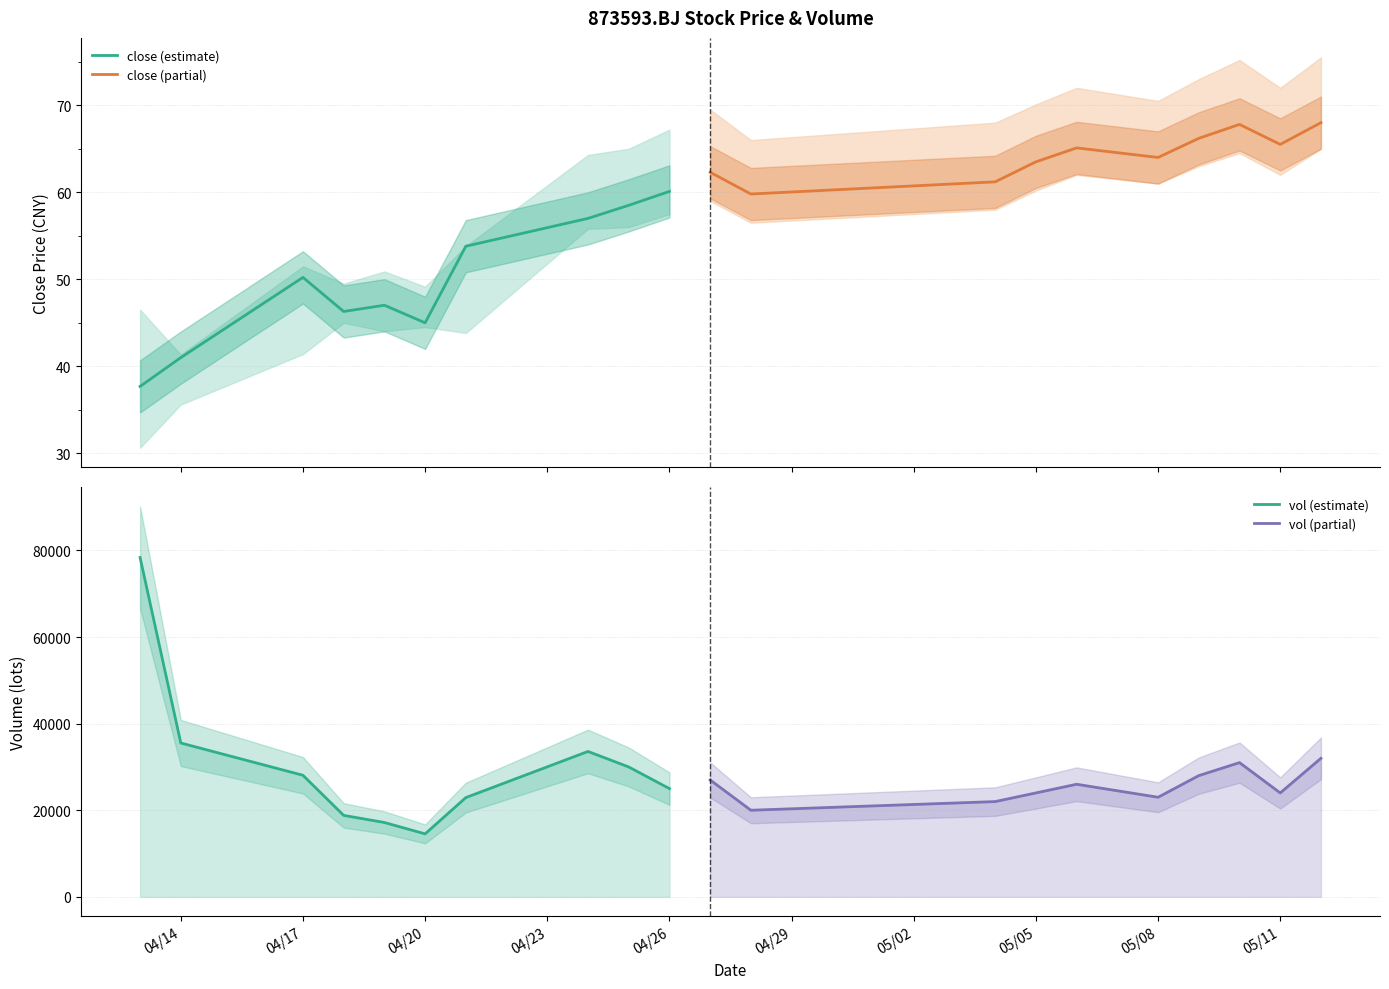

Is this an area chart (filled region under the line)?

No